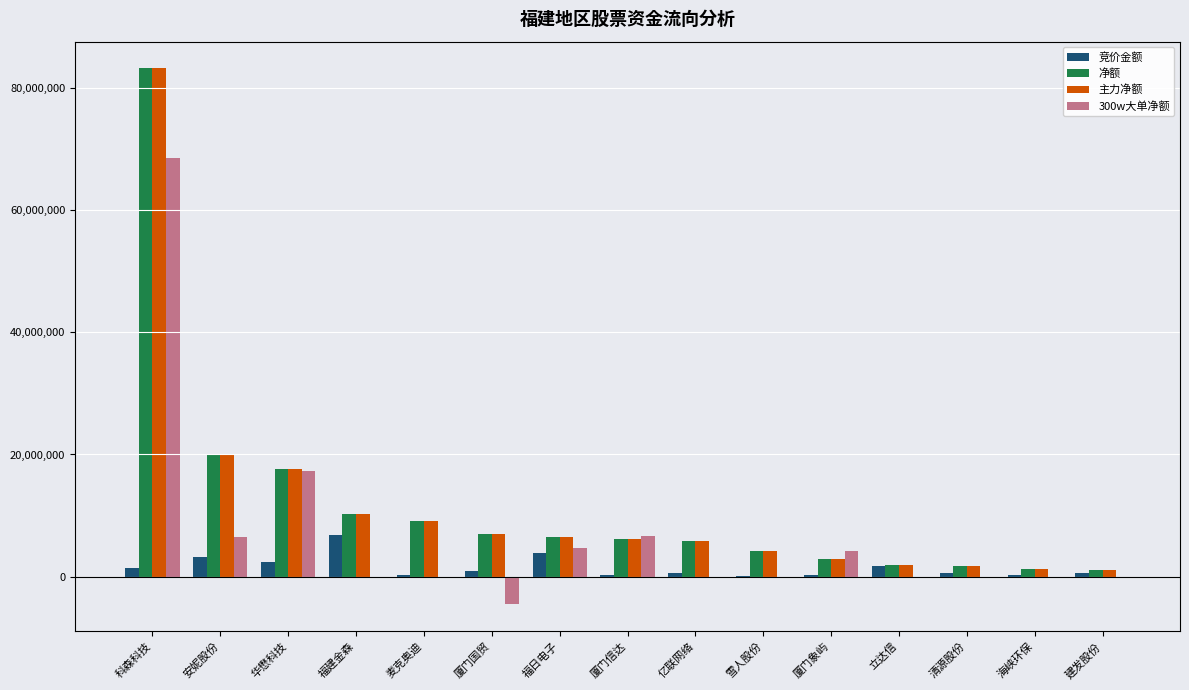

At which label is 主力净额 closest to 42131337?

安妮股份